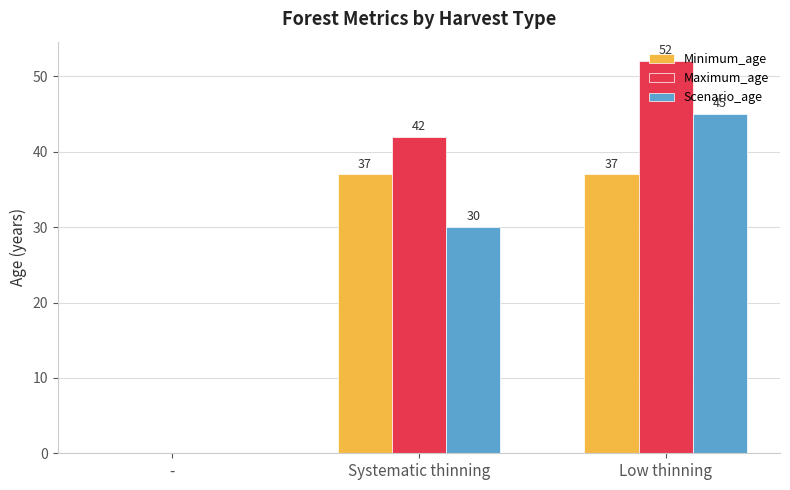

How many series are shown in this chart?

3